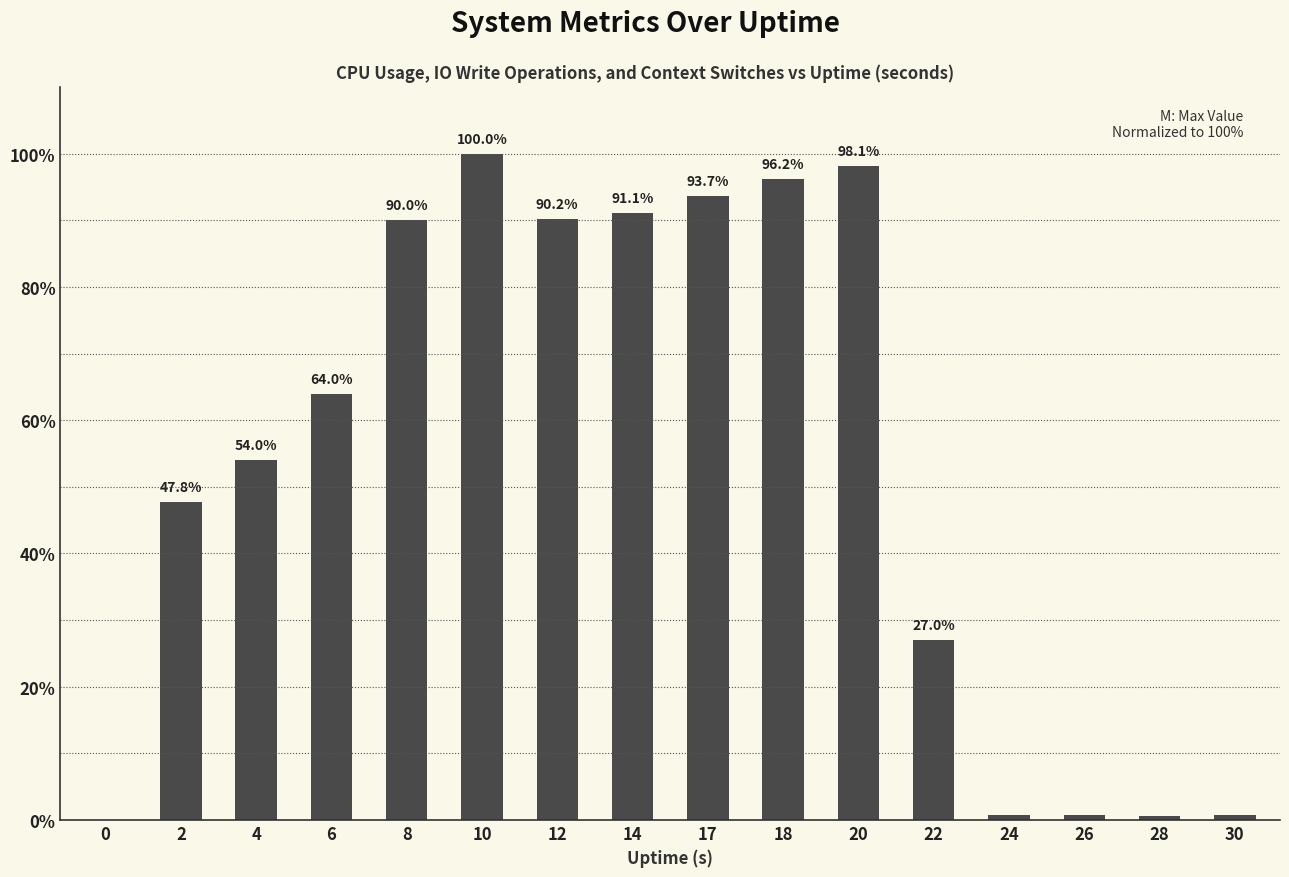

What is the change in value from 12 to 18?

+5.9